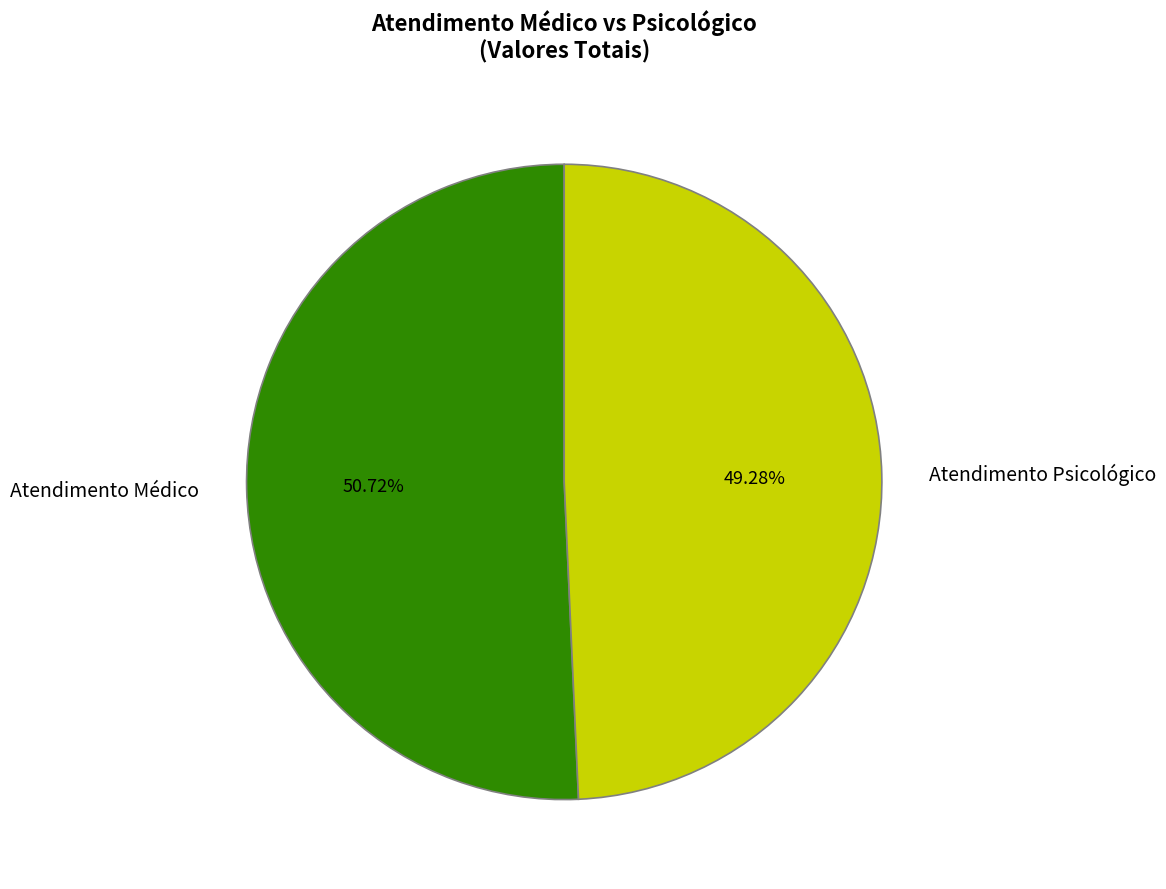

Which category has the smallest portion of the pie?

Atendimento Psicológico